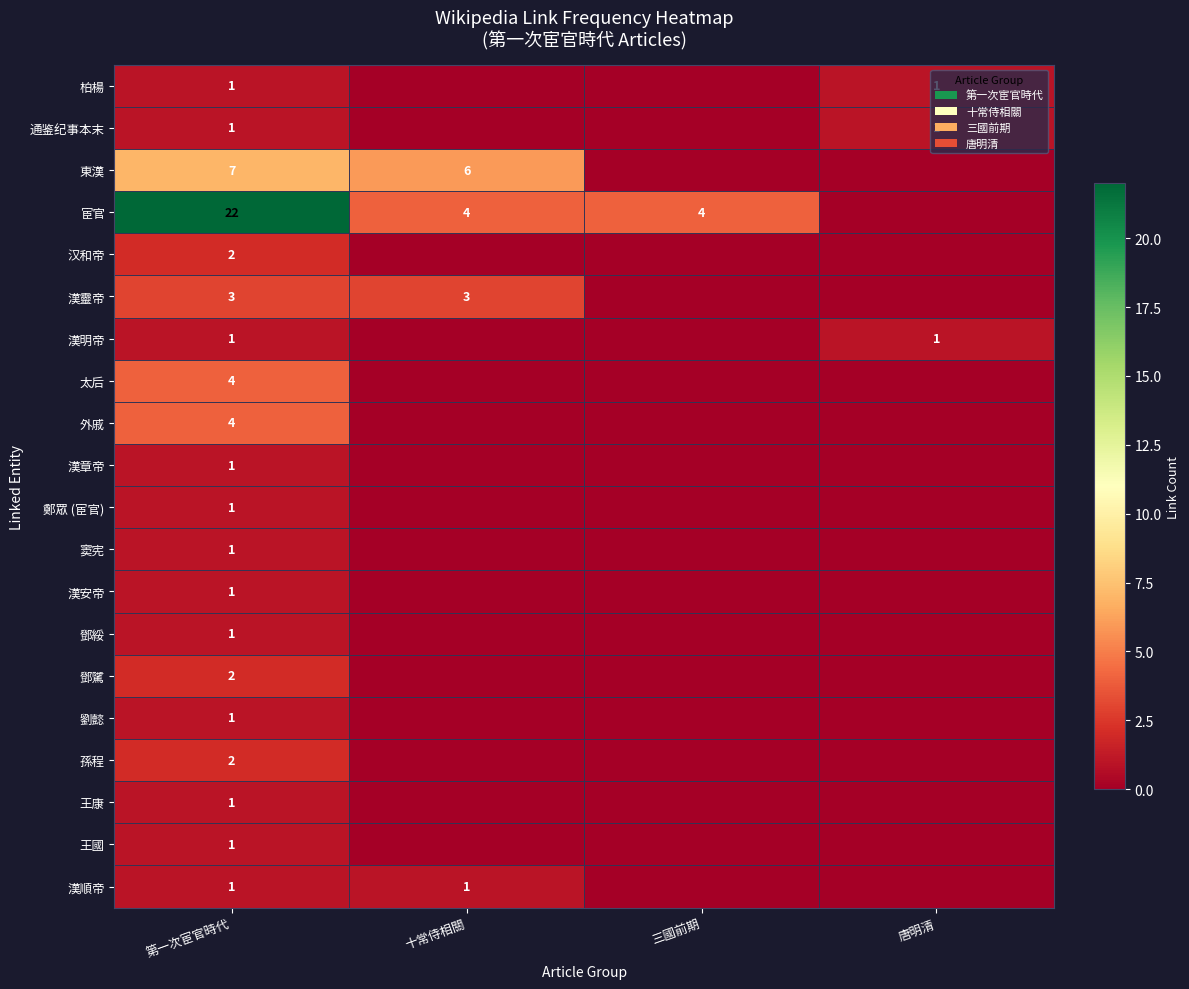

What is the spread (max minus min) of values at 第一次宦官時代?

21